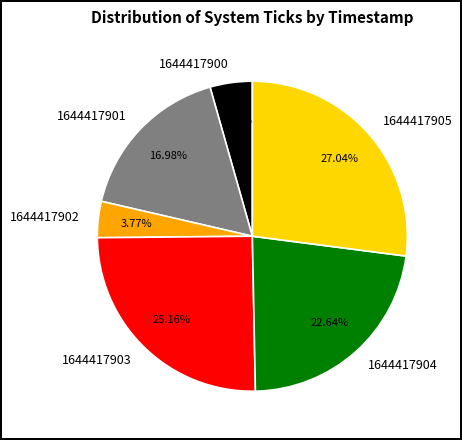

Rank the categories by value from highest to lowest.

1644417905, 1644417903, 1644417904, 1644417901, 1644417900, 1644417902